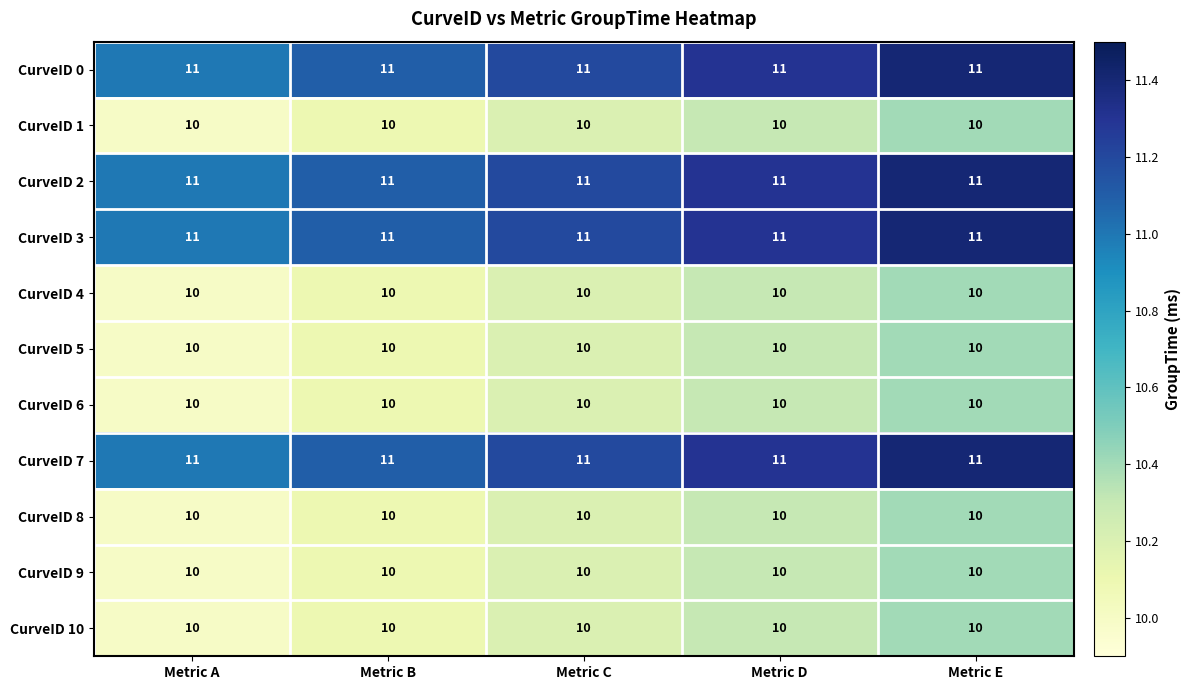

What value does the CurveID 7 series have at Metric E?

11